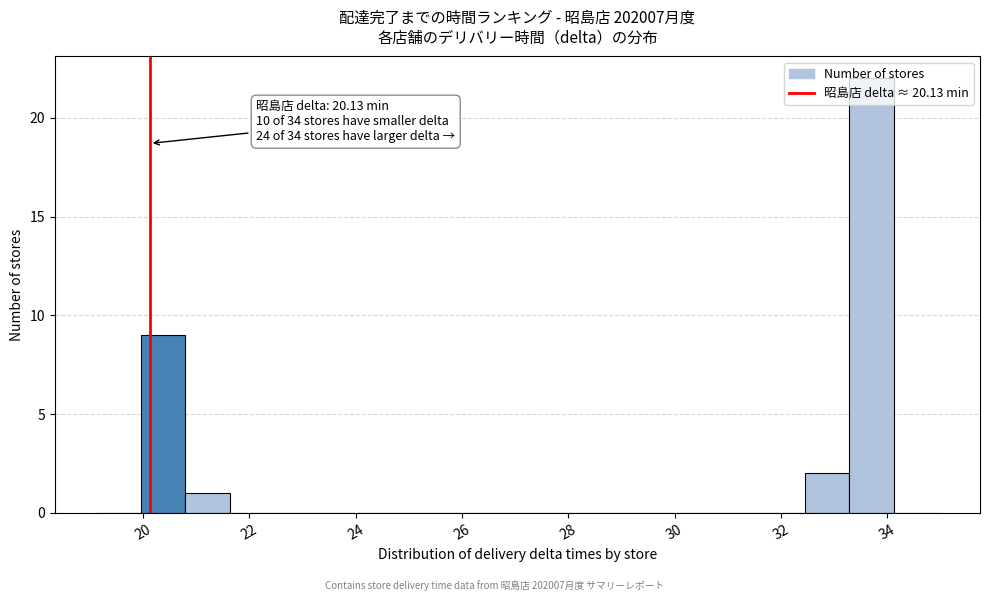

Which range on the x-axis has the tallest bar?

33.2 to 34.2